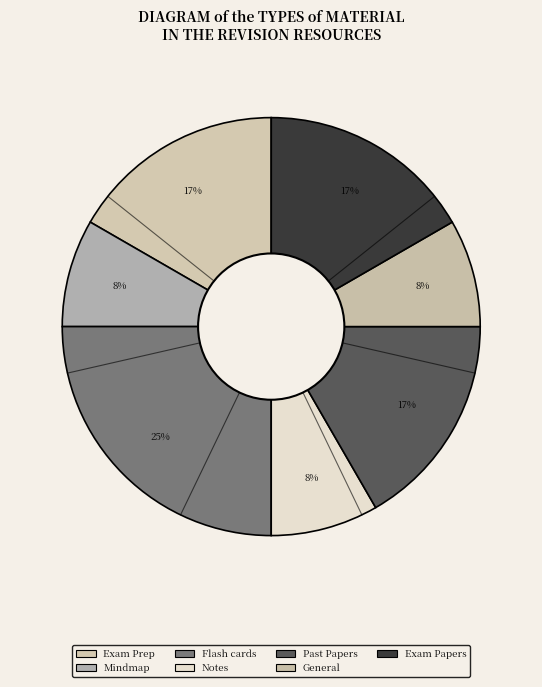

How many slices are in this pie chart?

7